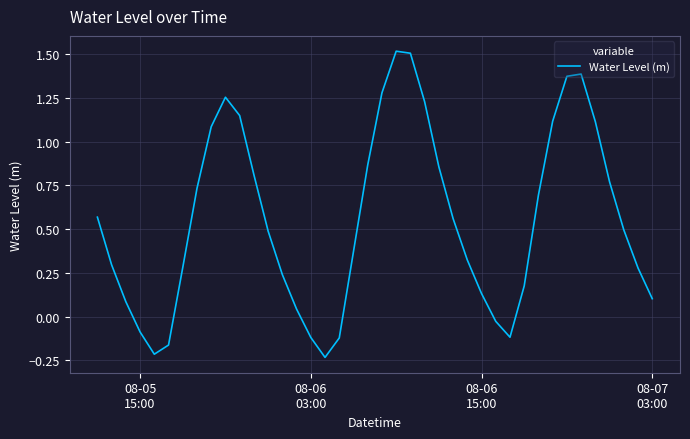

What is the greatest value displayed?

1.5